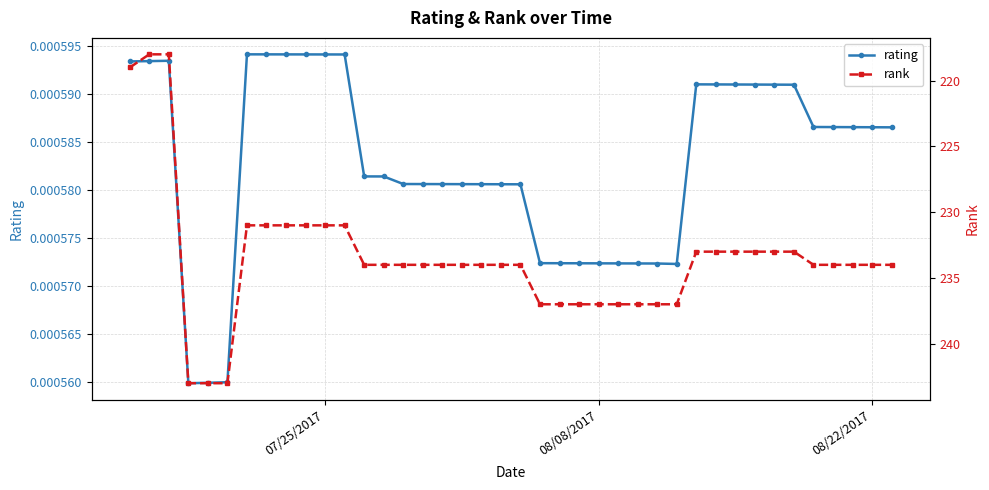

How many rating values are between 0 and 1?

40